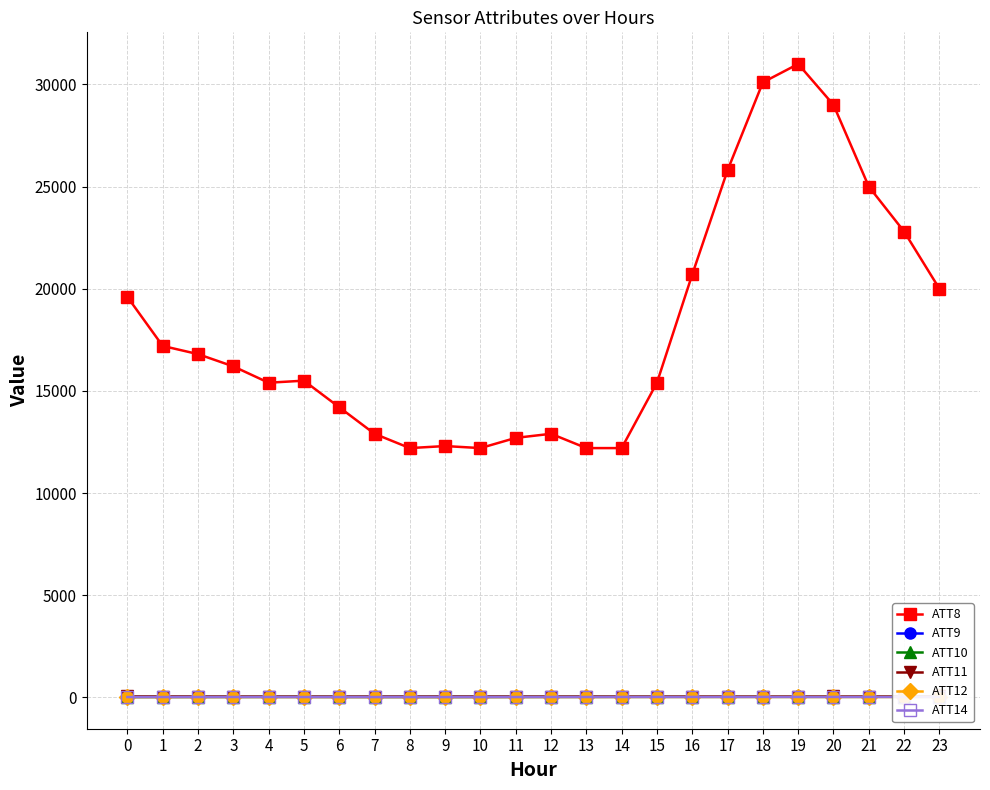

Which series changed the most between 11 and 19?

ATT8